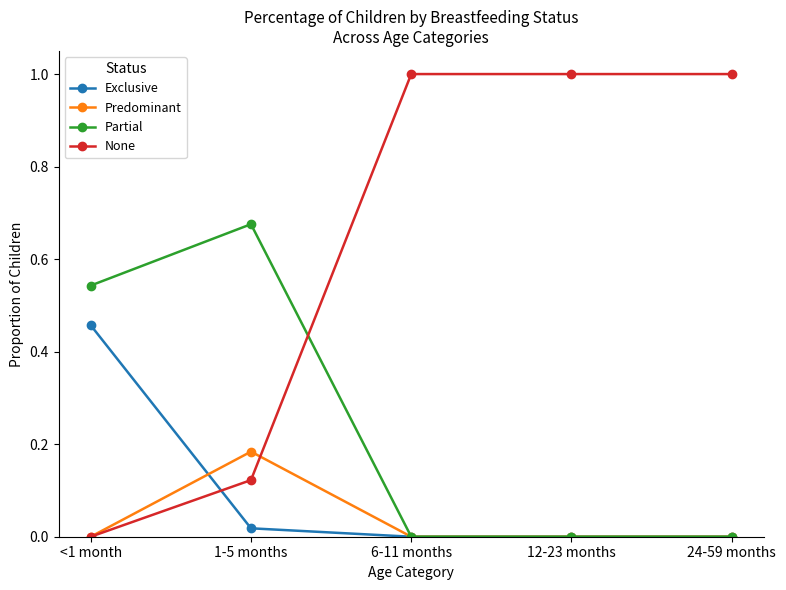

Rank the series by their maximum value, from lowest to highest.

Predominant, Exclusive, Partial, None